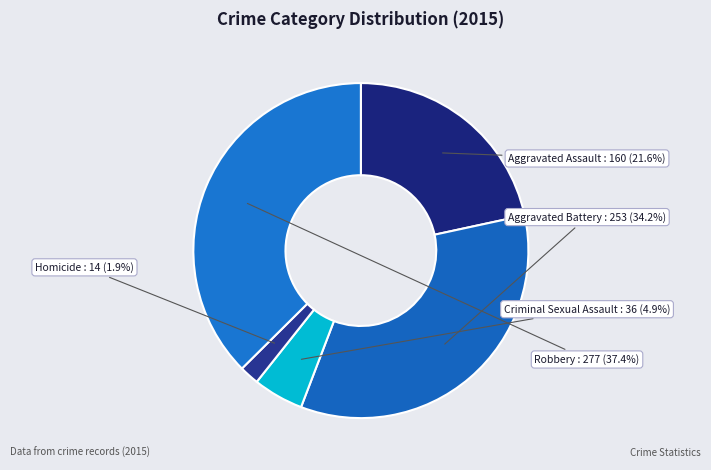

How many slices are in this pie chart?

5